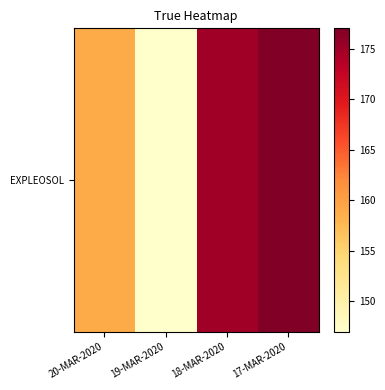

The value at 19-MAR-2020 is 147.0. True or false?

True